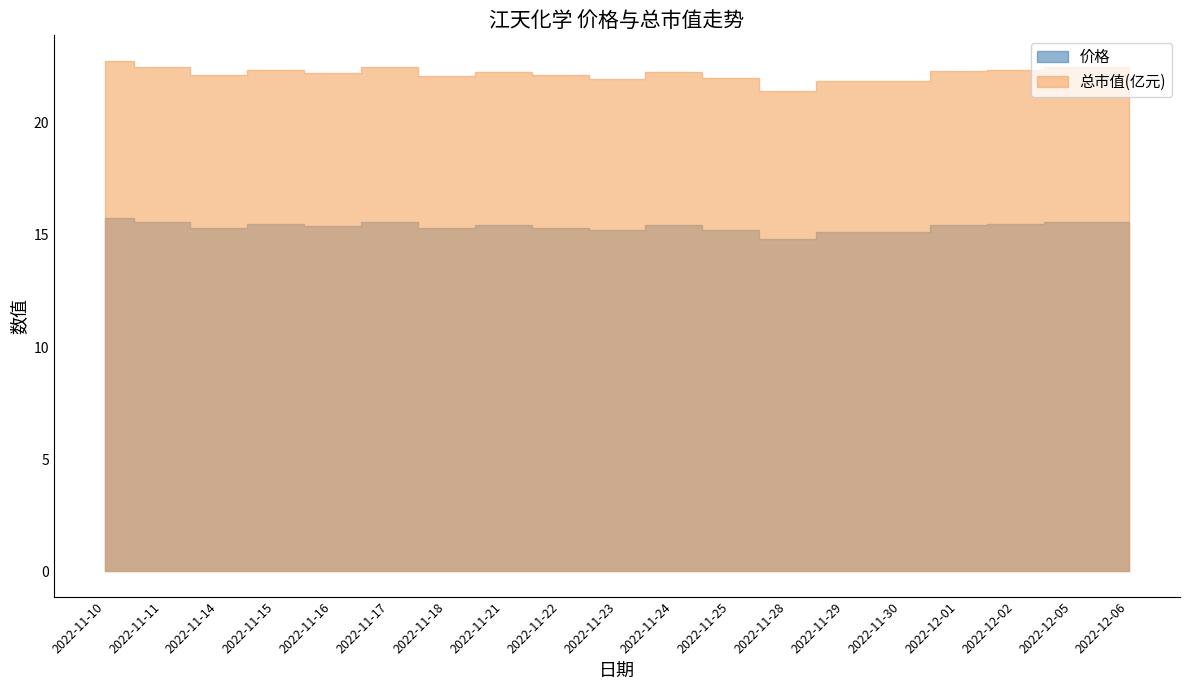

True or false: 总市值(亿元) and 价格 intersect in this chart.

False